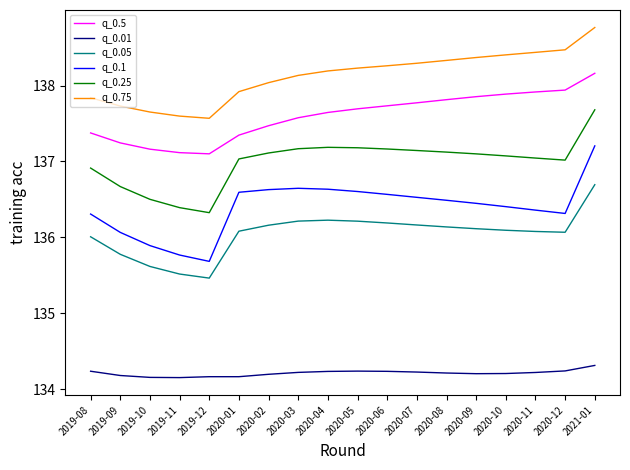

List the series in order of their peak value, highest first.

q_0.75, q_0.5, q_0.25, q_0.1, q_0.05, q_0.01